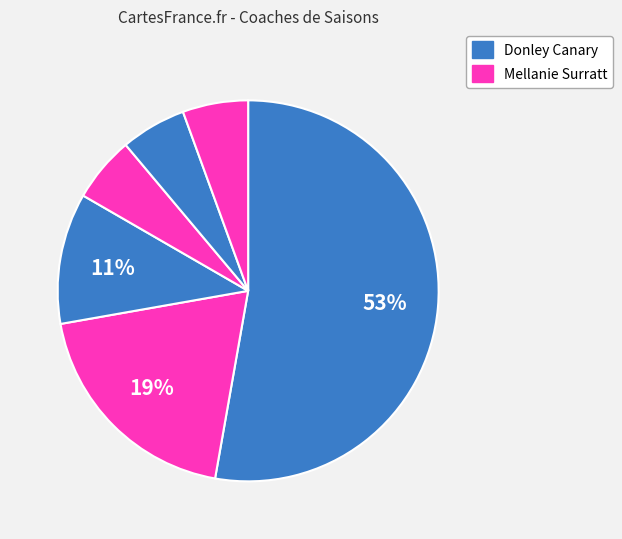

Count the number of slices in the pie.

6